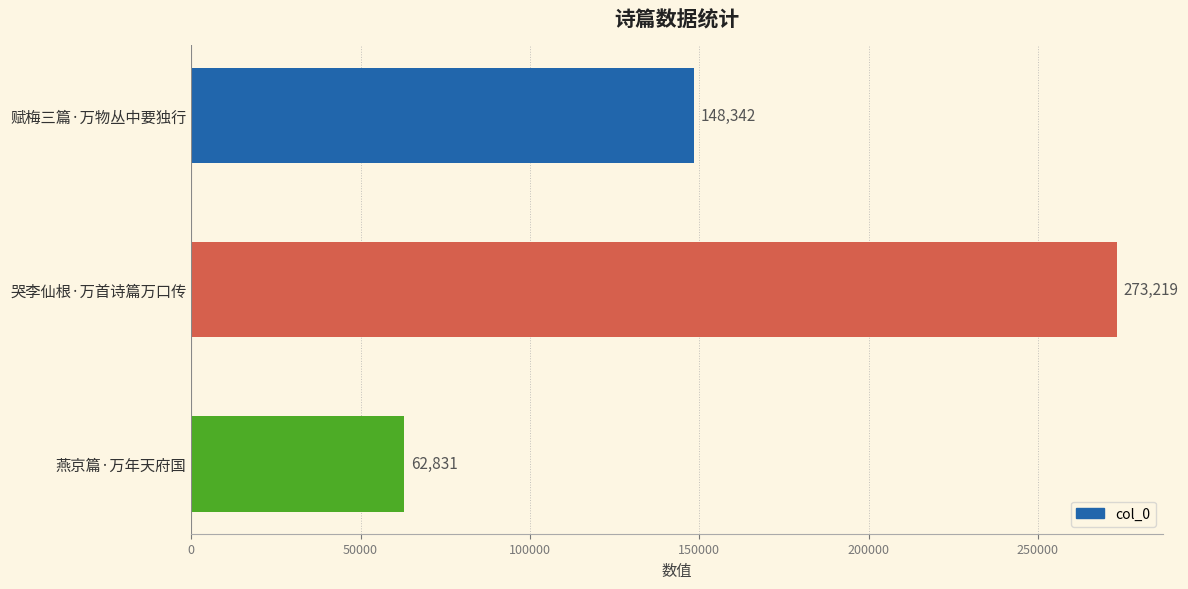

Which category has the highest value across all series?

哭李仙根·万首诗篇万口传